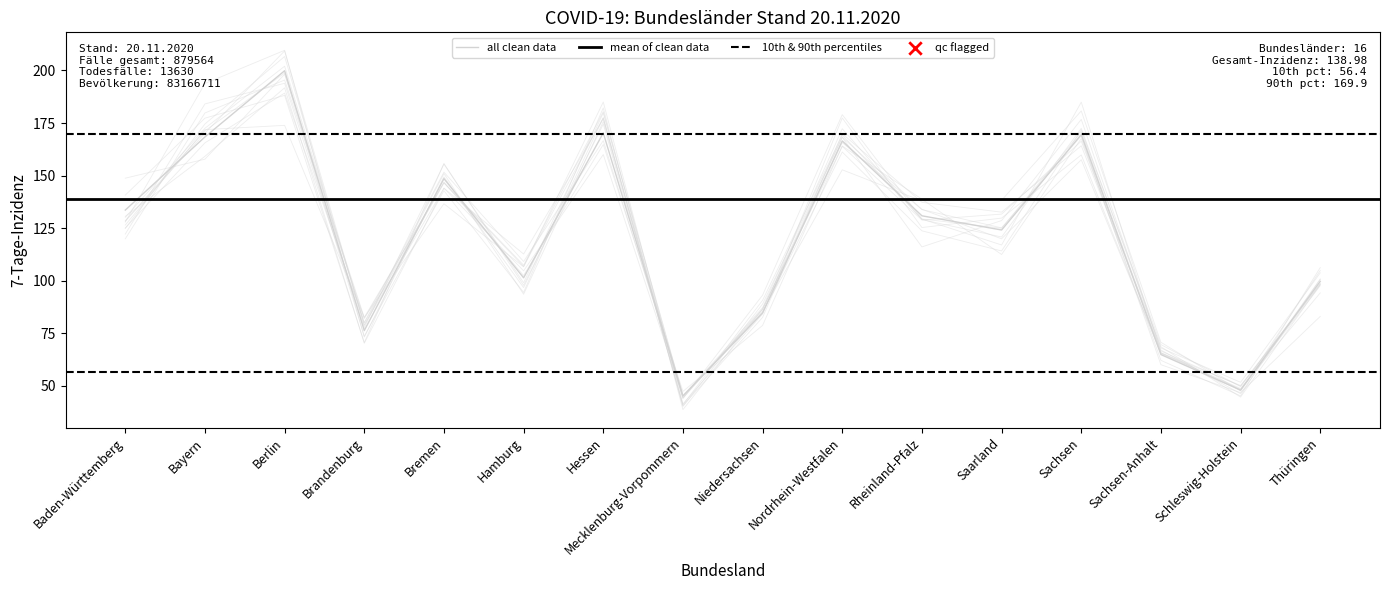

What is the change in value from Nordrhein-Westfalen to Rheinland-Pfalz?

-35.6